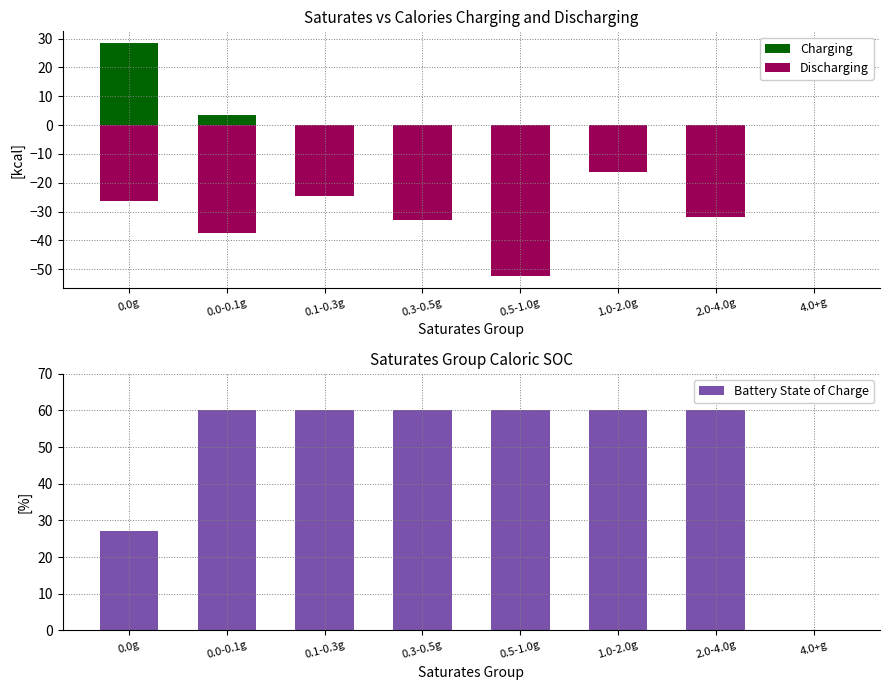

At how many categories does at least one series exceed 11?

7